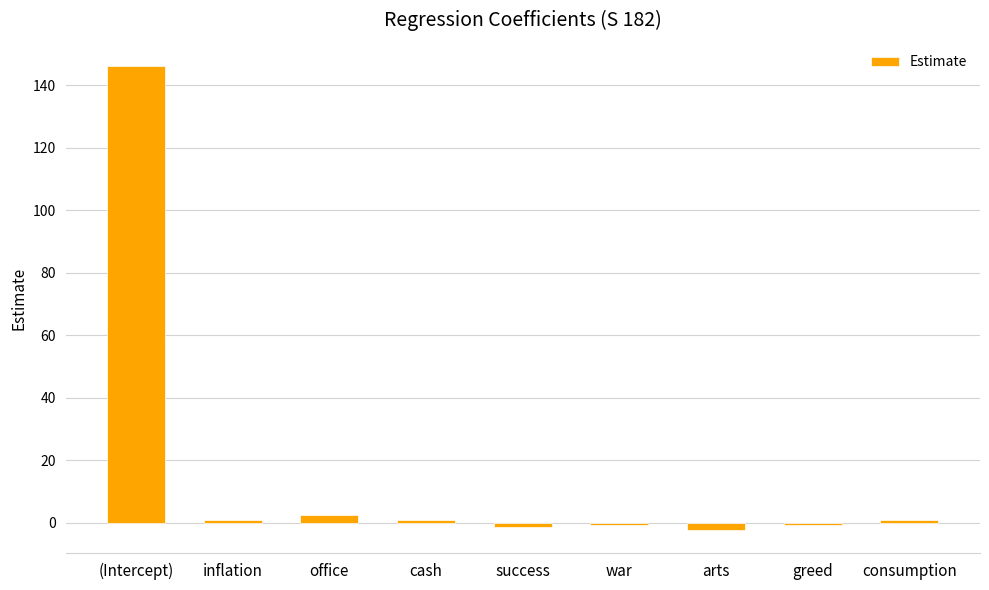

What is the sum of all values?

145.7